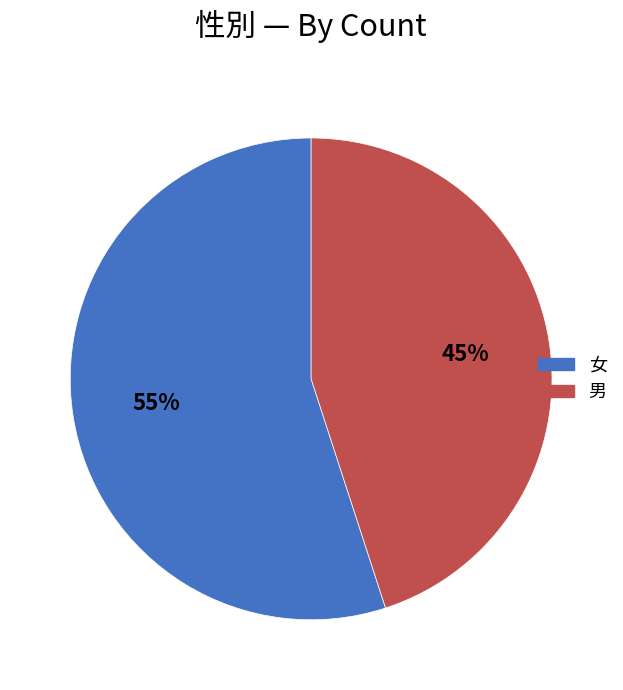

Rank the categories by value from highest to lowest.

女, 男